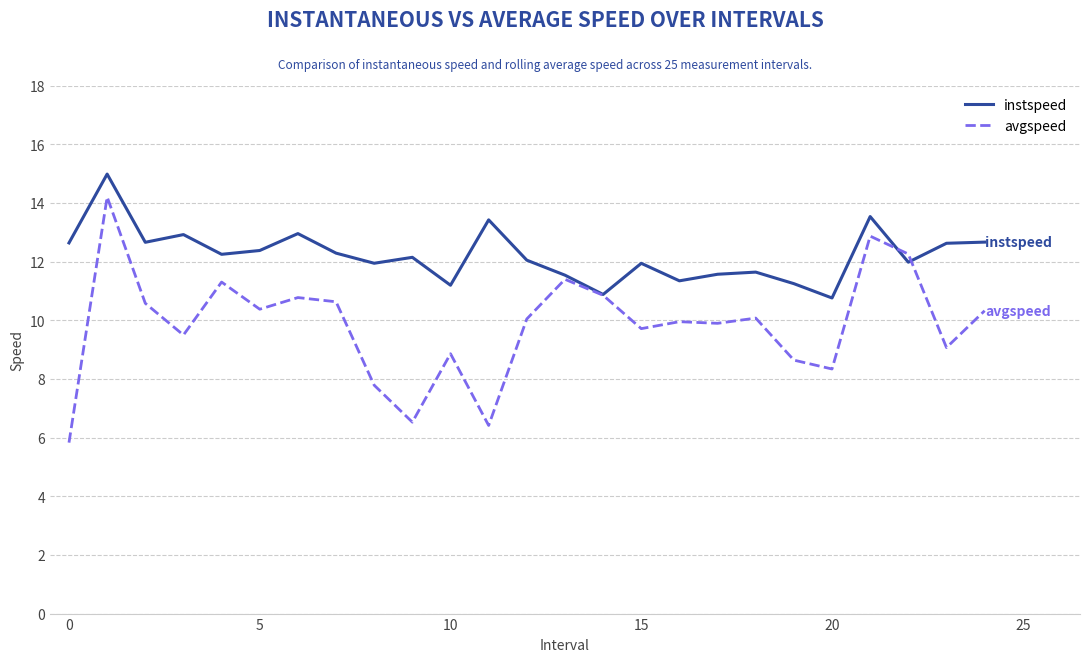

What is the lowest value of the avgspeed series?

5.8